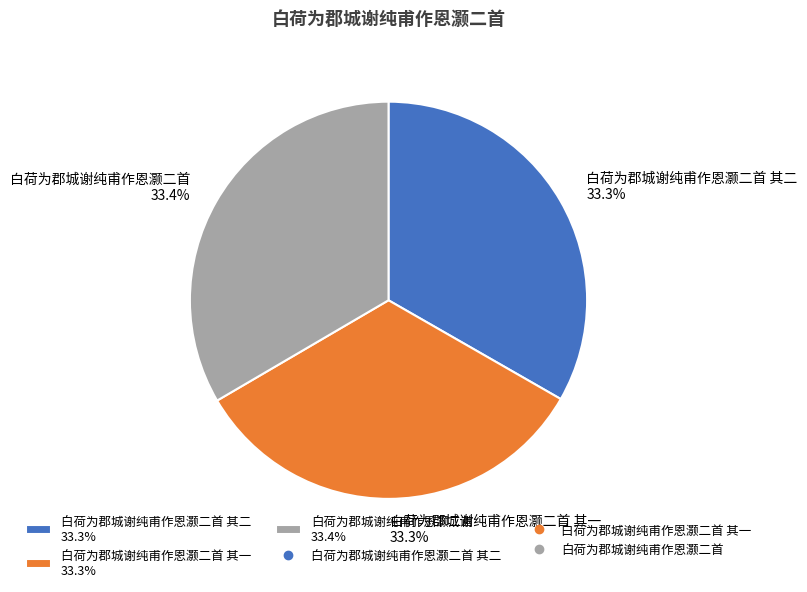

Approximately how many times larger is the value at 白荷为郡城谢纯甫作恩灏二首 33.4% compared to 白荷为郡城谢纯甫作恩灏二首 其一 33.3%?

1.0